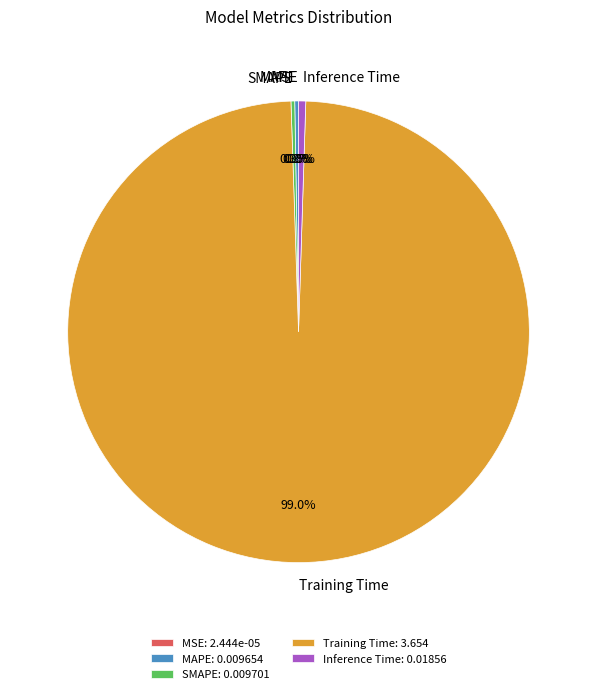

Is the sum of Training Time and Inference Time greater than half?

Yes